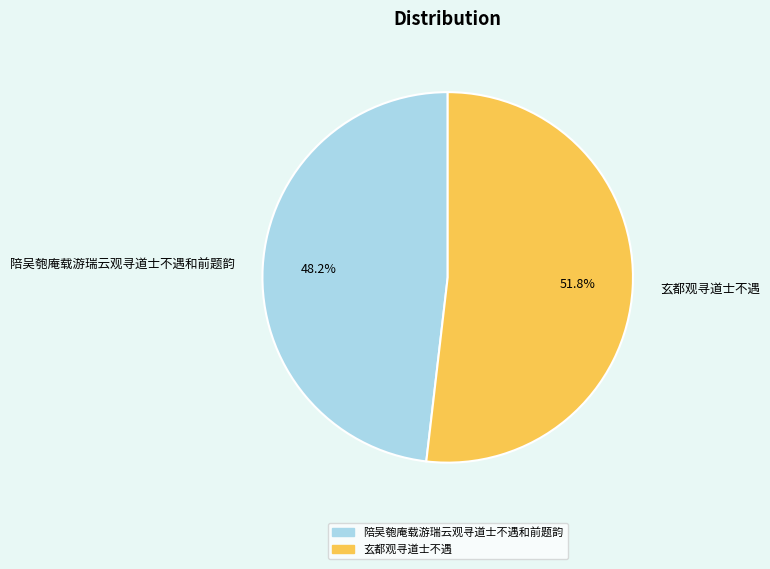

Does 陪吴匏庵载游瑞云观寻道士不遇和前题韵 represent more than half of the total?

No